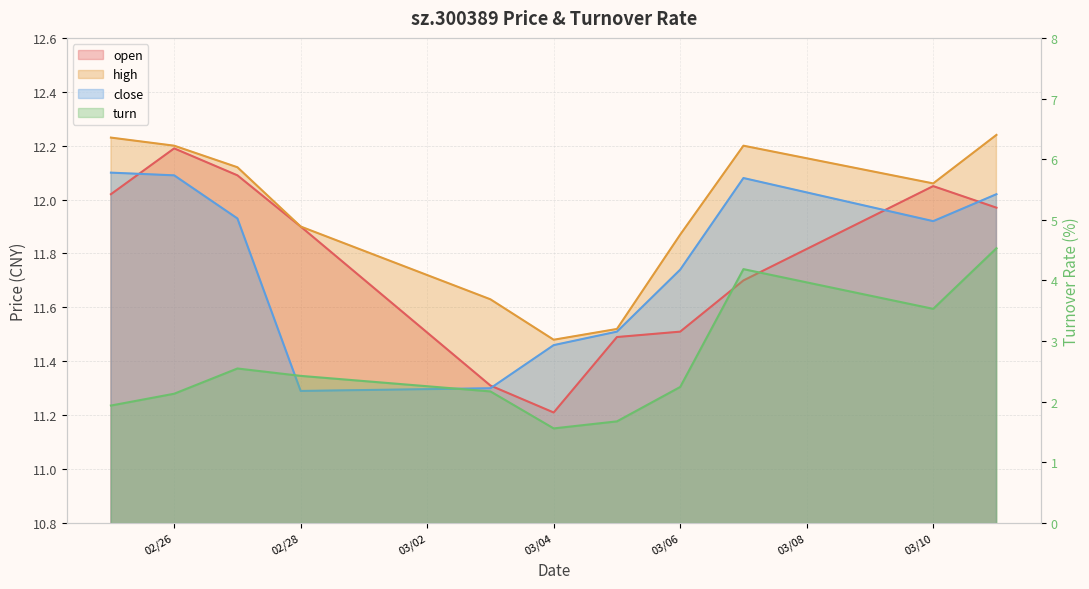

What are all the series names shown in the legend?

open, high, close, turn